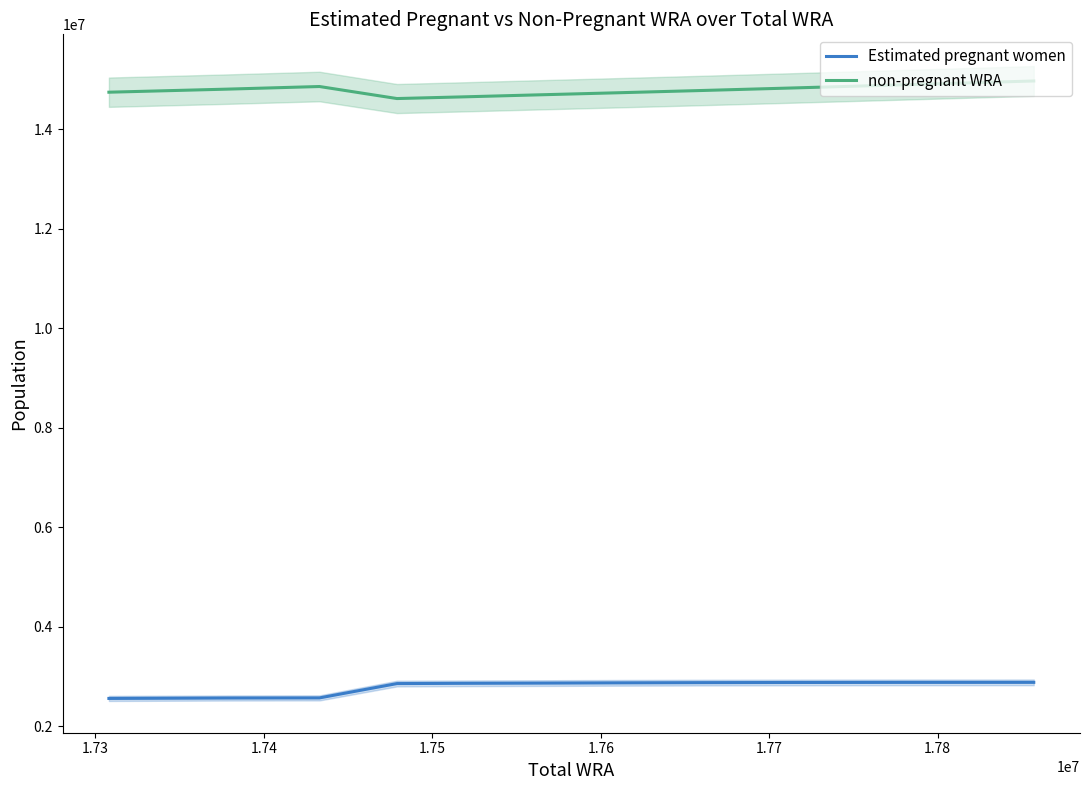

Which series has the largest total across all categories?

non-pregnant WRA